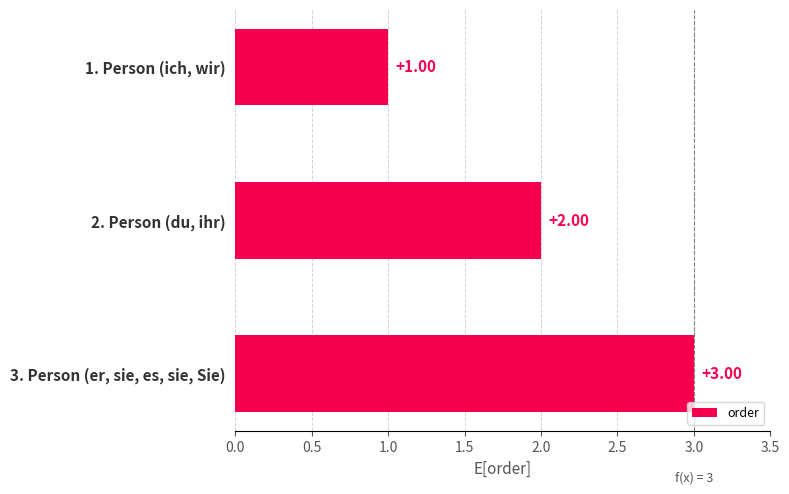

What is the difference between the second highest and minimum values?

1